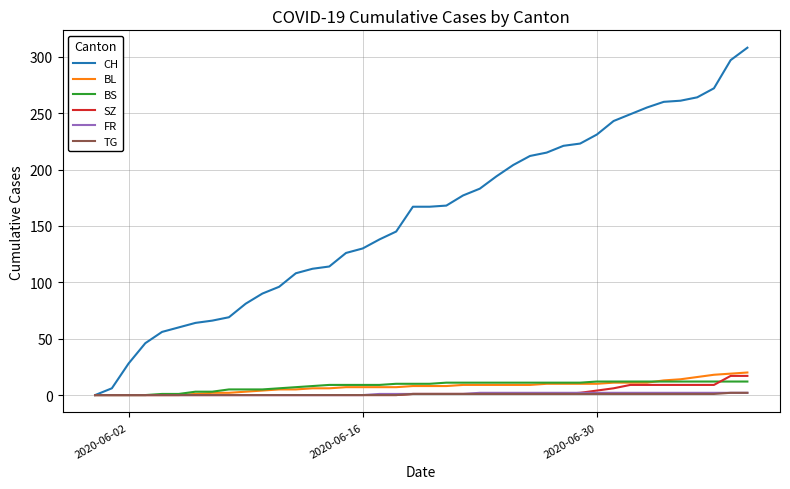

Which series has the largest total across all categories?

CH